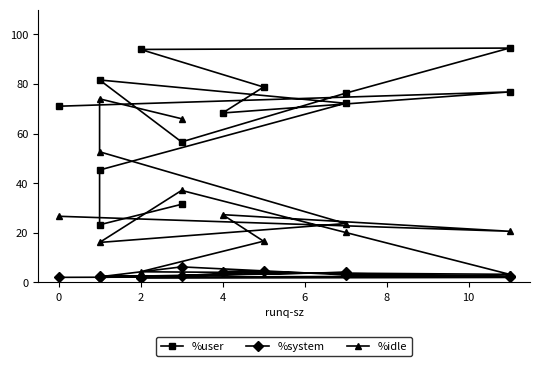

In %user, how many points are lower than both neighbors (excluding endpoints)?

3